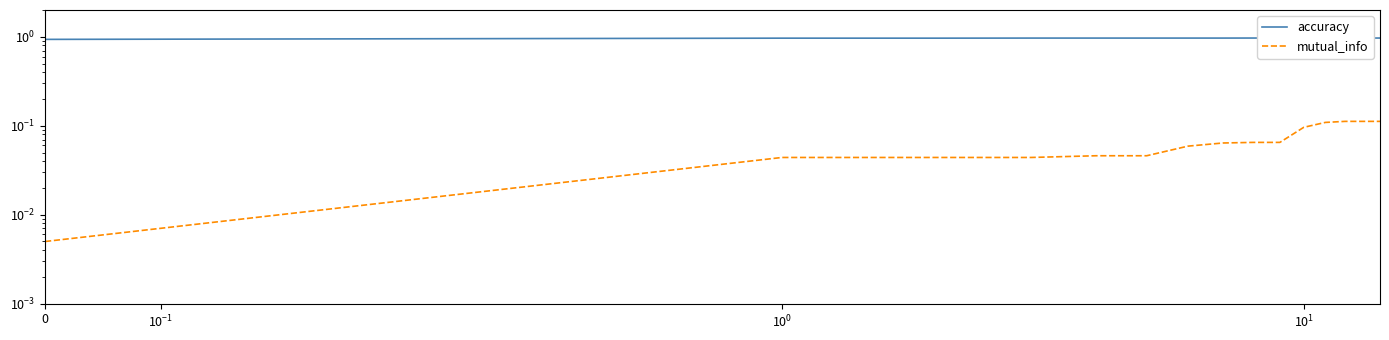

What is the total value across all series at 4?

1.0